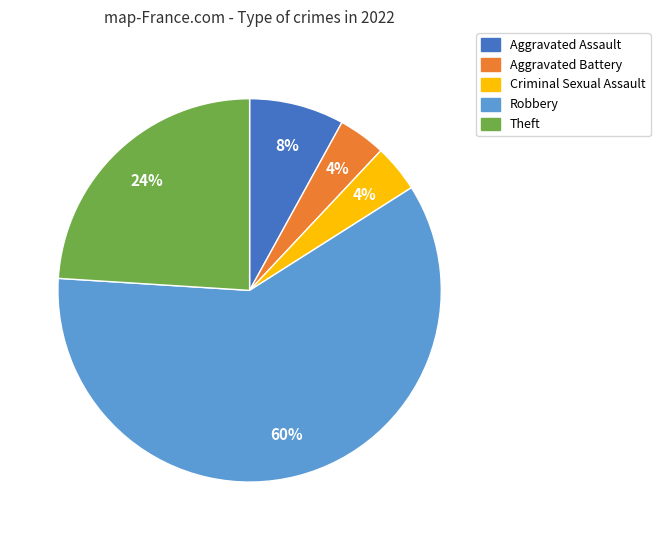

Which has a higher value, Criminal Sexual Assault or Robbery?

Robbery